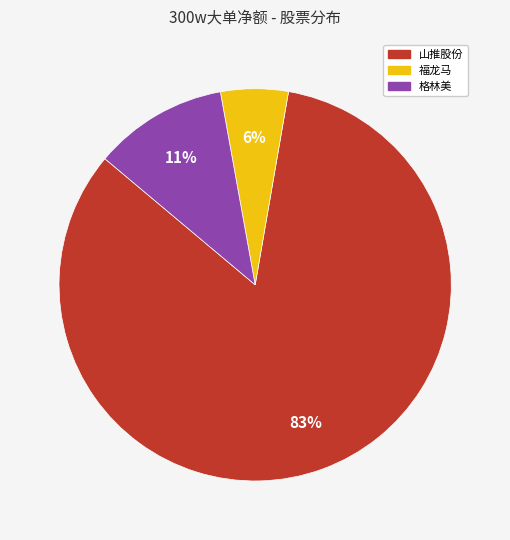

Count the number of slices in the pie.

3